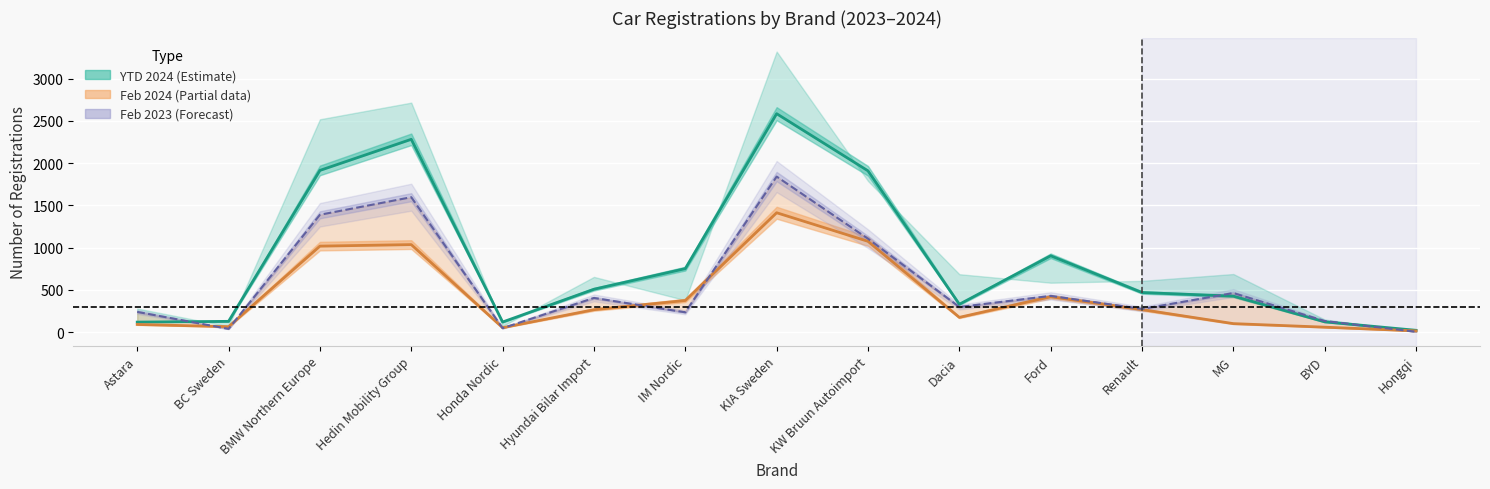

Where is the first local minimum for YTD 2024?

Honda Nordic